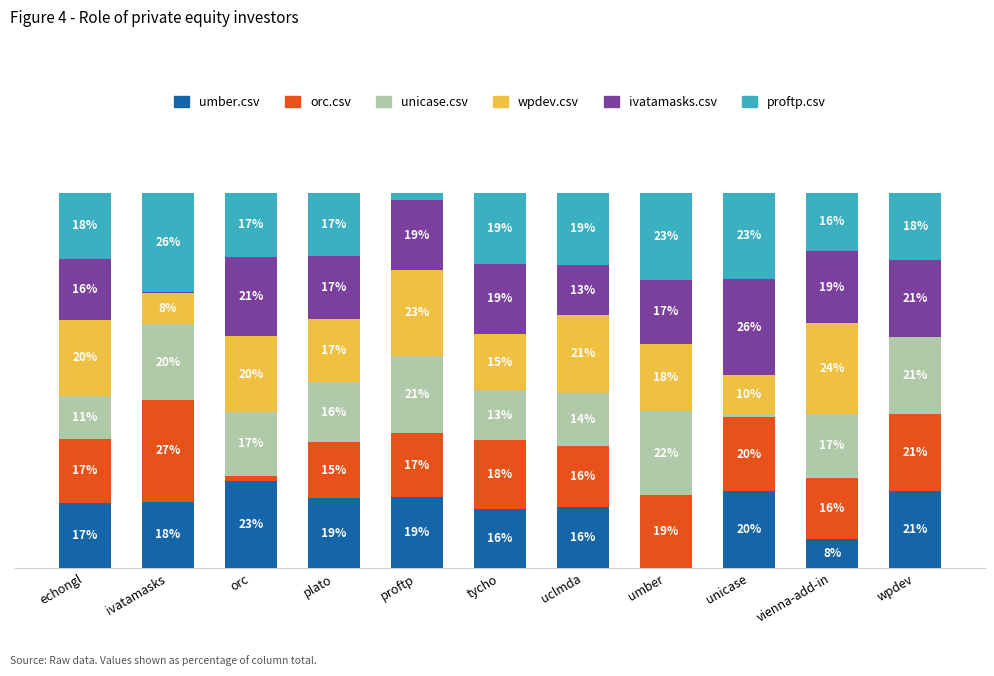

What are all the series names shown in the legend?

umber.csv, orc.csv, unicase.csv, wpdev.csv, ivatamasks.csv, proftp.csv